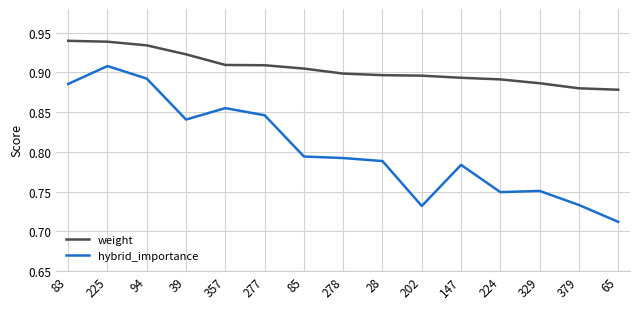

At which category is the sum across all series the highest?

225